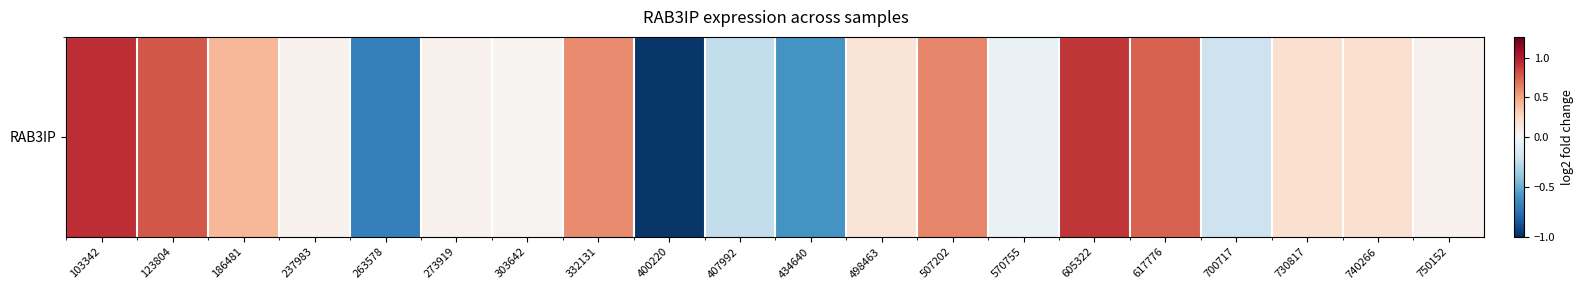

Which category has the lowest value across all series?

400220